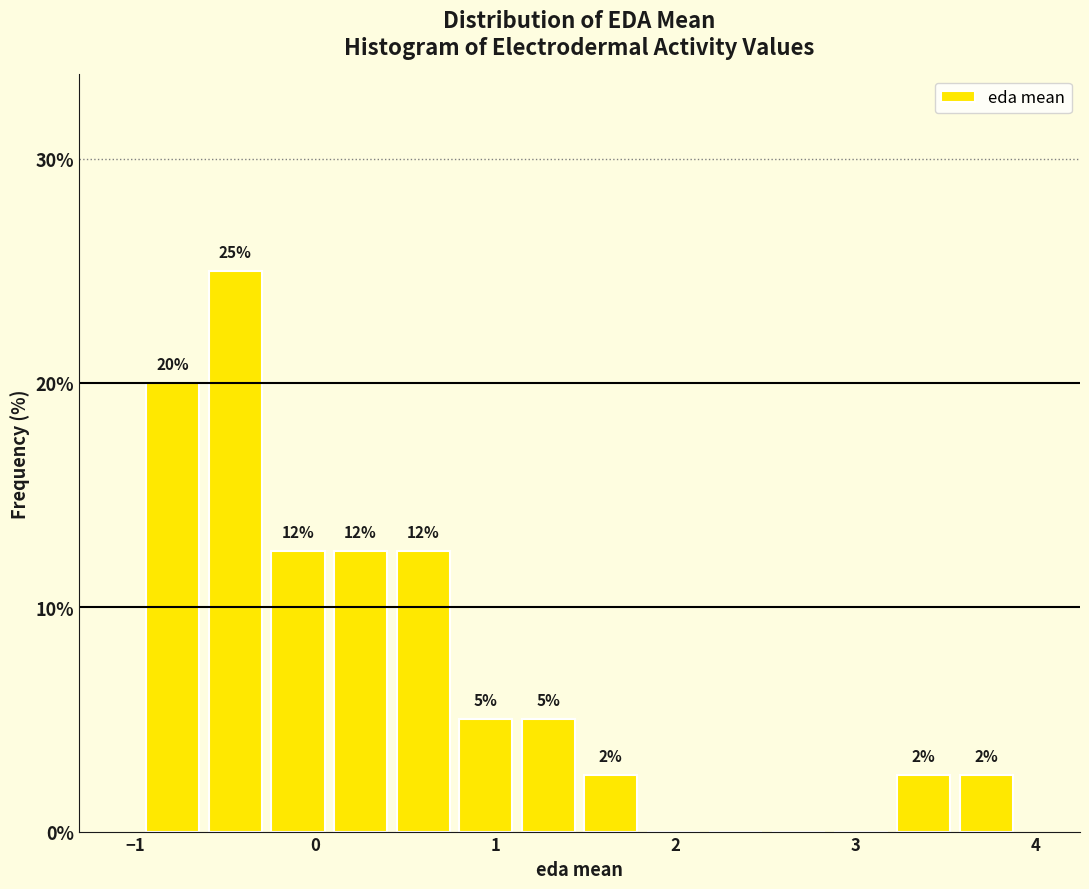

Around what value on the x-axis is the tallest bar? Give the approximate position of its centre, as read against the axis.

-0.4